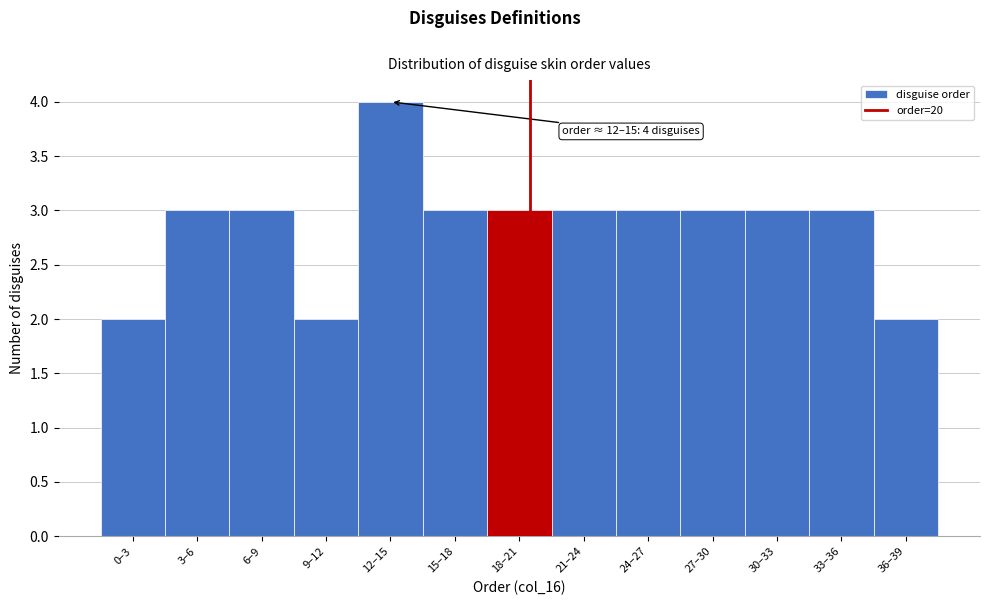

Reading left to right, what are all the values shown in this chart?

0–3=2	3–6=3	6–9=3	9–12=2	12–15=4	15–18=3	18–21=3	21–24=3	24–27=3	27–30=3	30–33=3	33–36=3	36–39=2